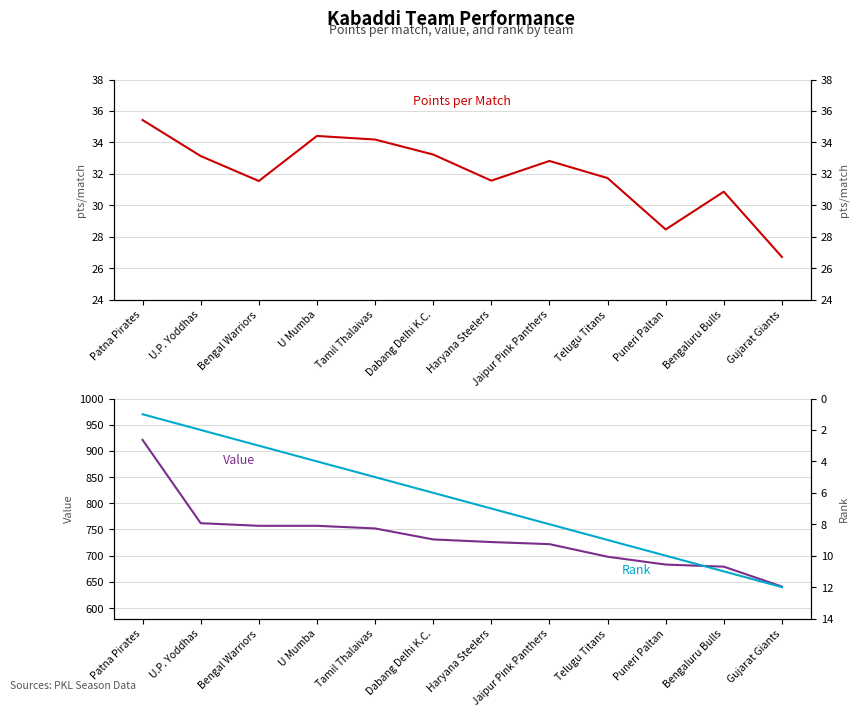

Reading right to left, extract all data points from this chart.

Points per Match: 26.7	30.9	28.5	31.7	32.8	31.6	33.2	34.2	34.4	31.5	33.1	35.4
Value: 641.0	679.0	683.0	698.0	722.0	726.0	731.0	752.0	757.0	757.0	762.0	921.0
Rank: 12.0	11.0	10.0	9.0	8.0	7.0	6.0	5.0	4.0	3.0	2.0	1.0